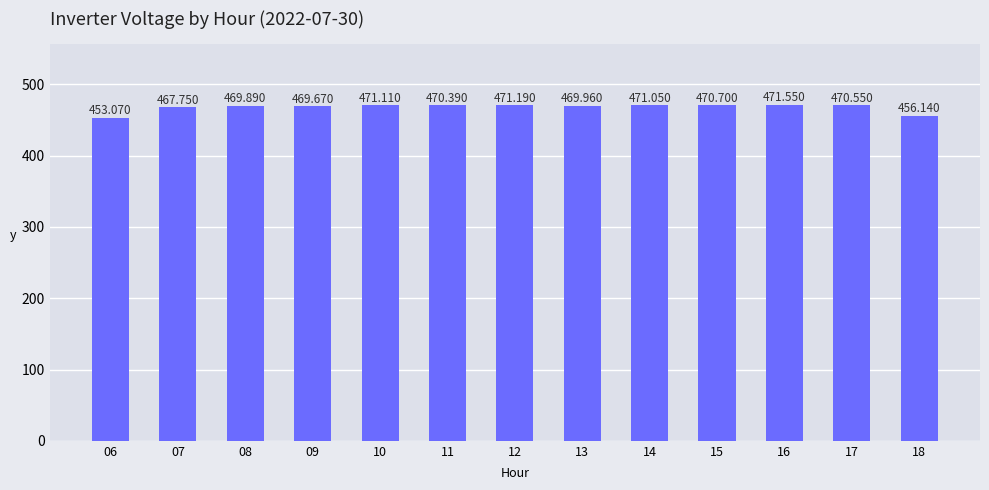

Are the bars horizontal?

No